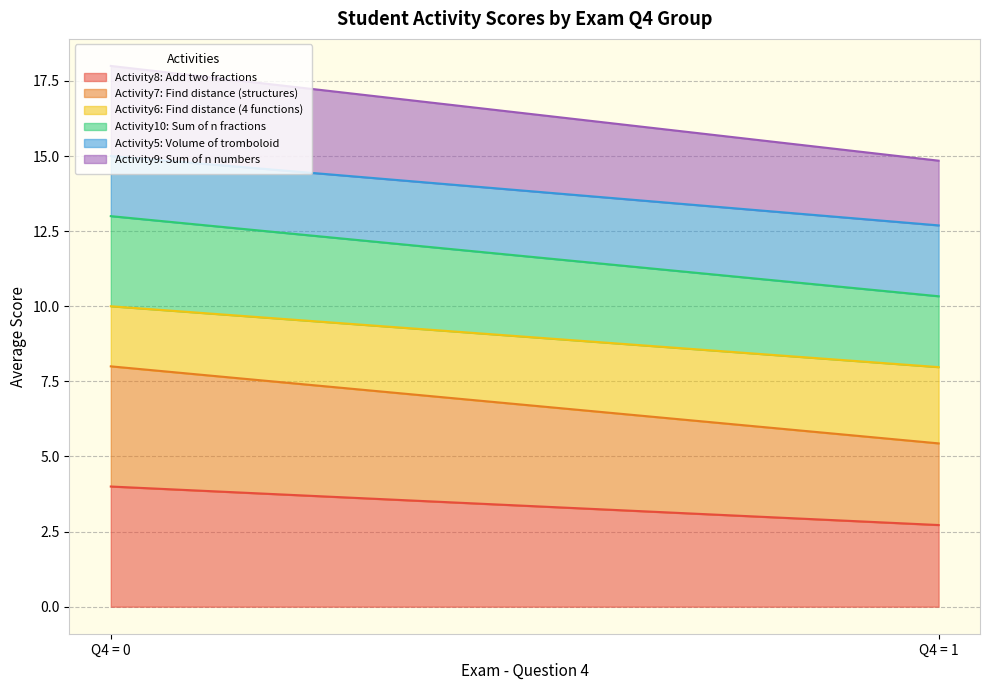

Which series has the largest total across all categories?

Activity8: Add two fractions